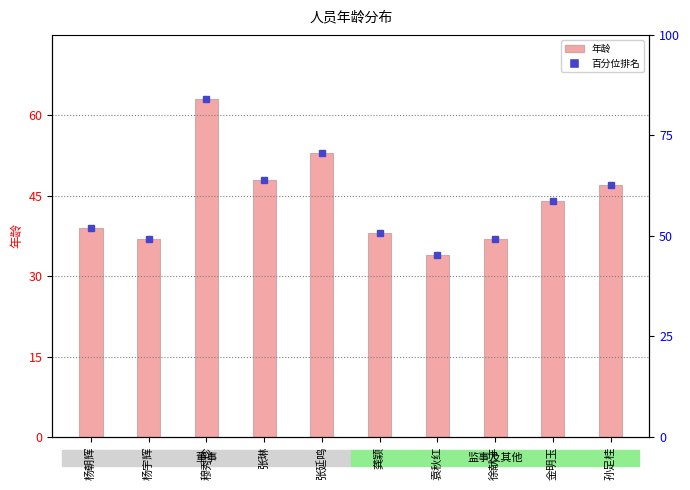

What position from the left is 孙足桂?

10